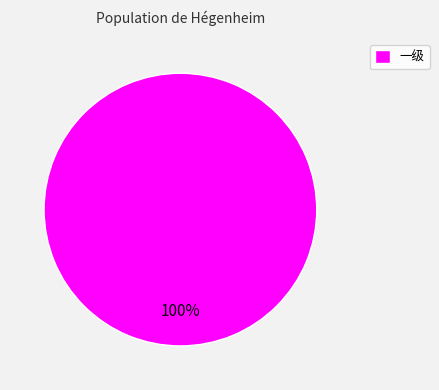

Is it true that 一级 is 100% of the pie?

True